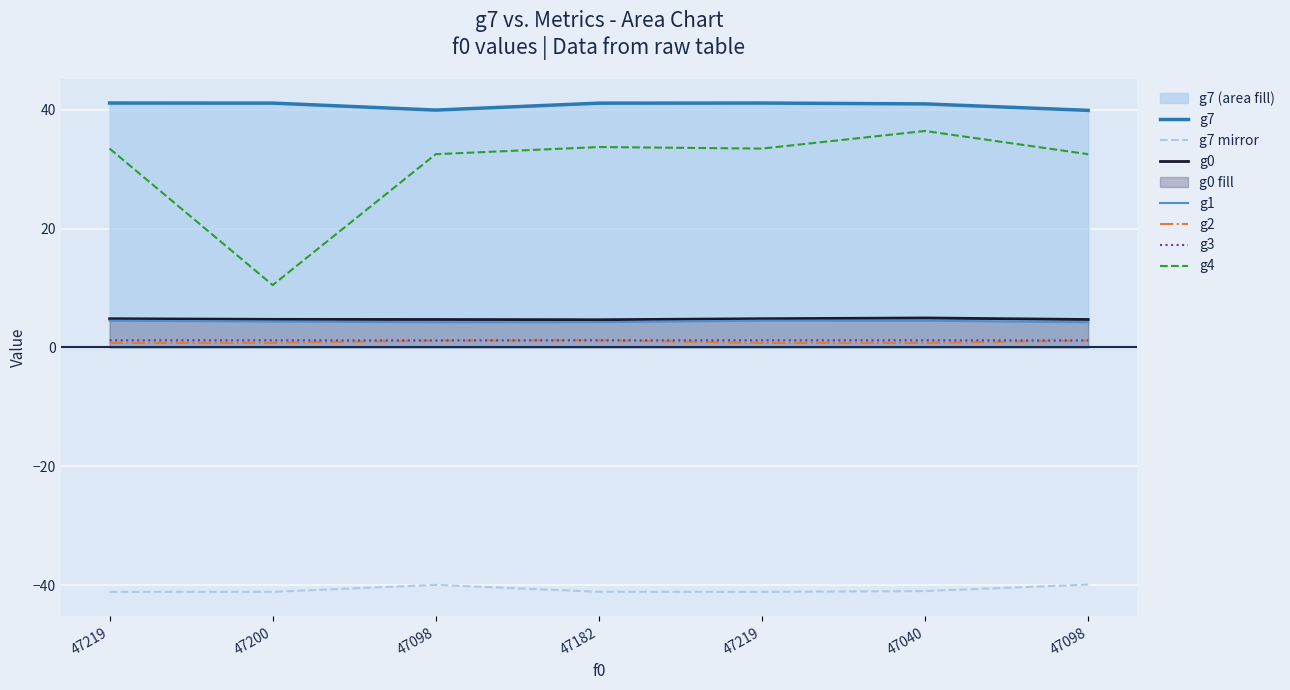

How many interior local valleys does the g2 series have?

1